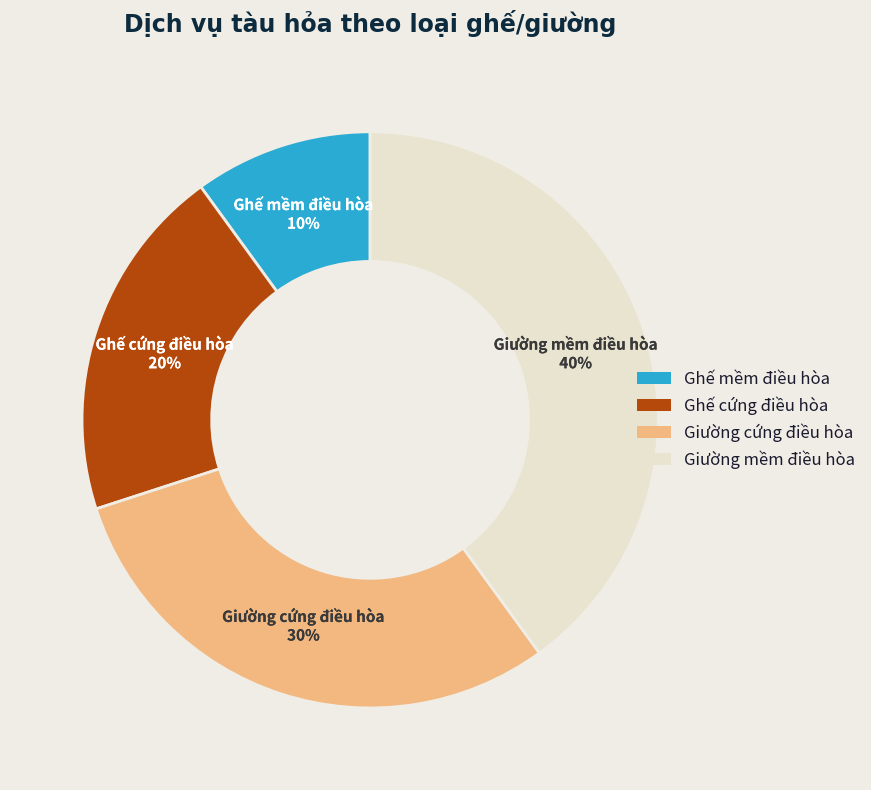

Is it true that Ghế mềm điều hòa is 1% of the pie?

False